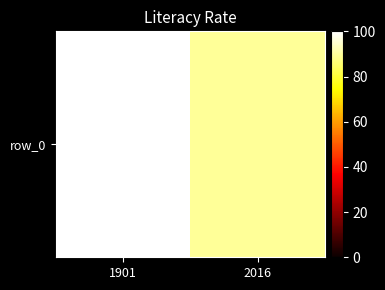

Reading right to left, what are all the values shown in this chart?

89.6	99.9